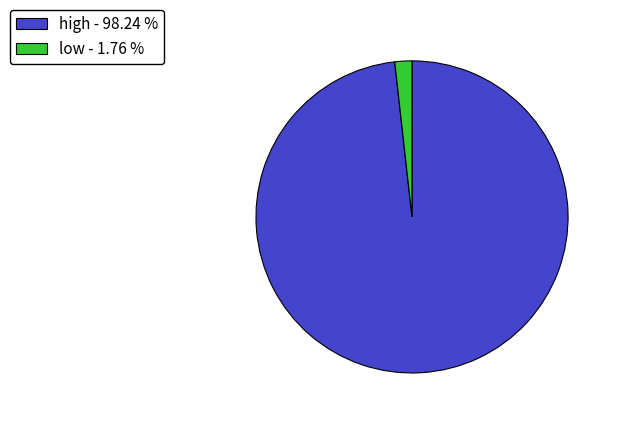

The low slice represents 2% of the pie. True or false?

True